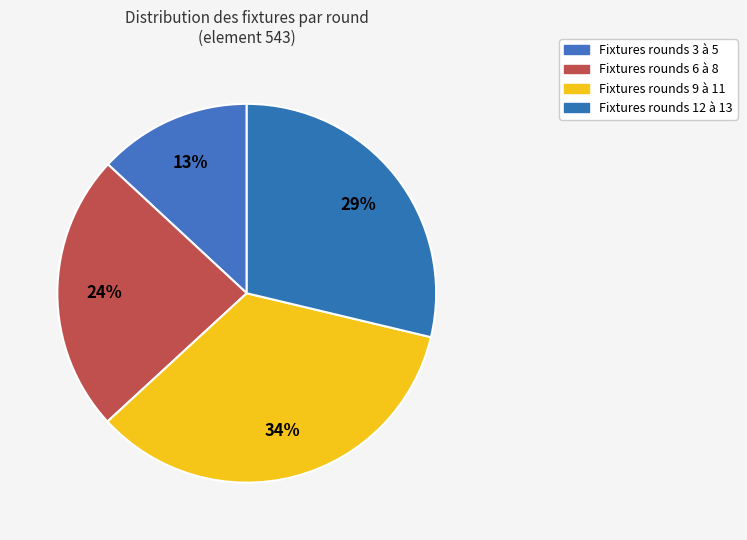

Count the number of slices in the pie.

4